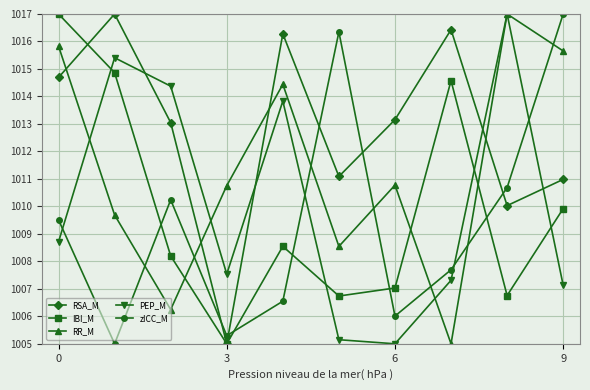

What is the greatest value displayed?

1017.0